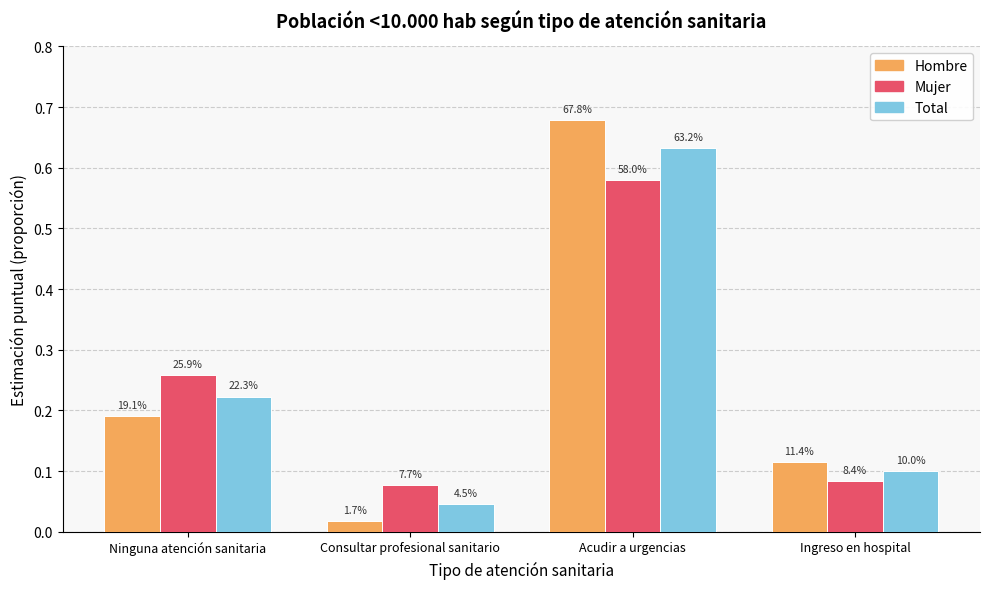

Does the chart contain any negative values?

No